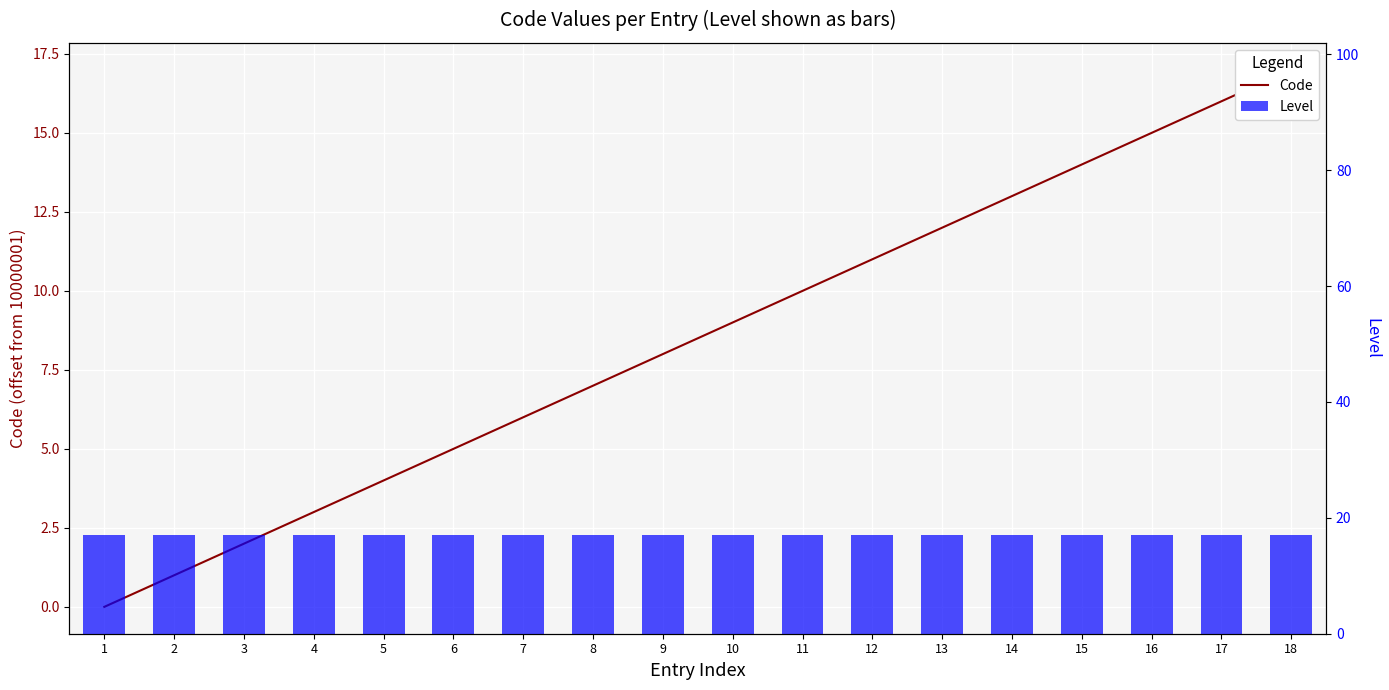

Reading left to right, extract all data points from this chart.

Code: 1=0	2=1	3=2	4=3	5=4	6=5	7=6	8=7	9=8	10=9	11=10	12=11	13=12	14=13	15=14	16=15	17=16	18=17
Level: 1=17	2=17	3=17	4=17	5=17	6=17	7=17	8=17	9=17	10=17	11=17	12=17	13=17	14=17	15=17	16=17	17=17	18=17